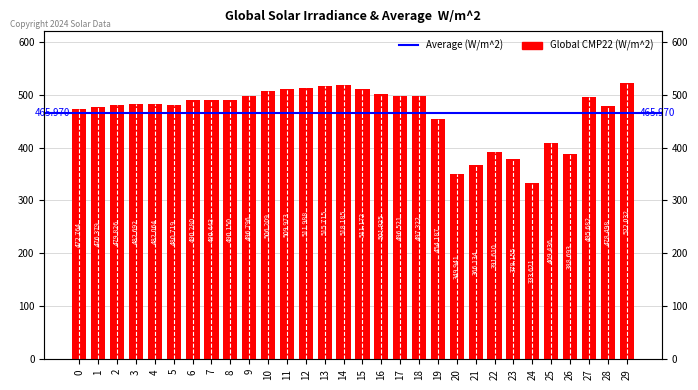

What is the maximum value shown in the chart?

522.0